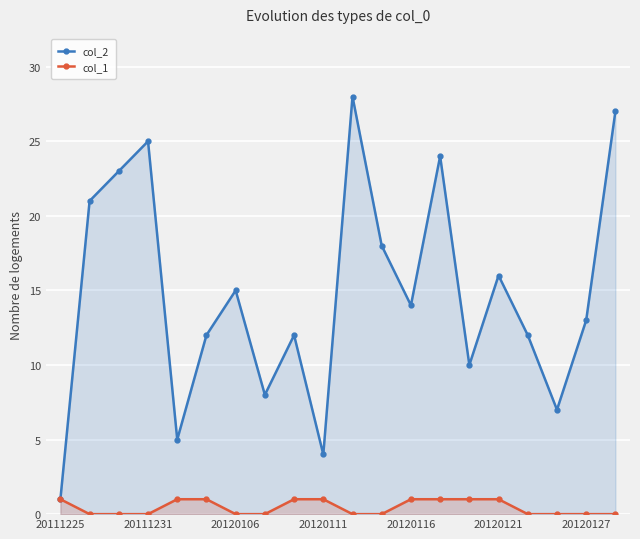

What are all the series names shown in the legend?

col_2, col_1